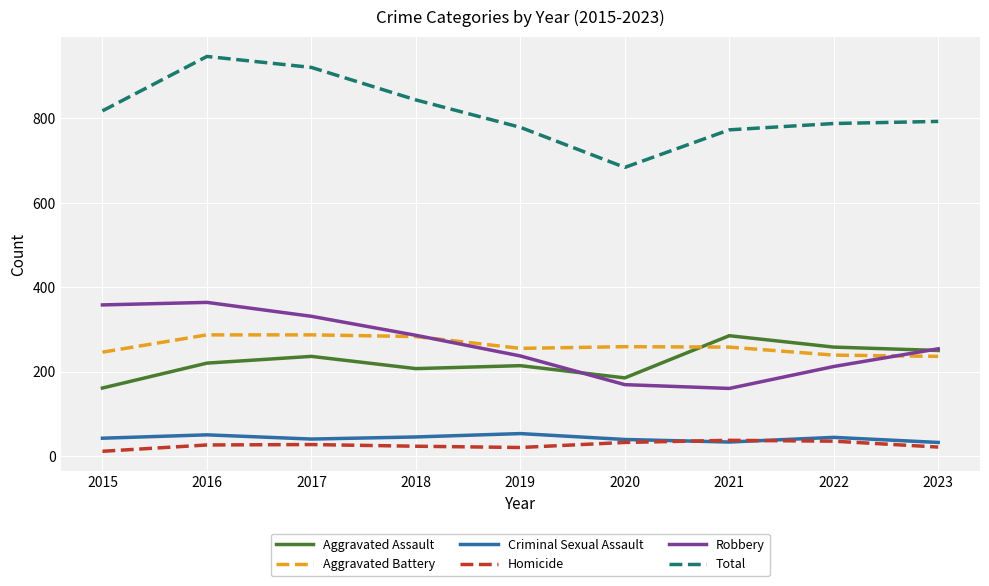

Where is Total nearest to the value 815?

2015